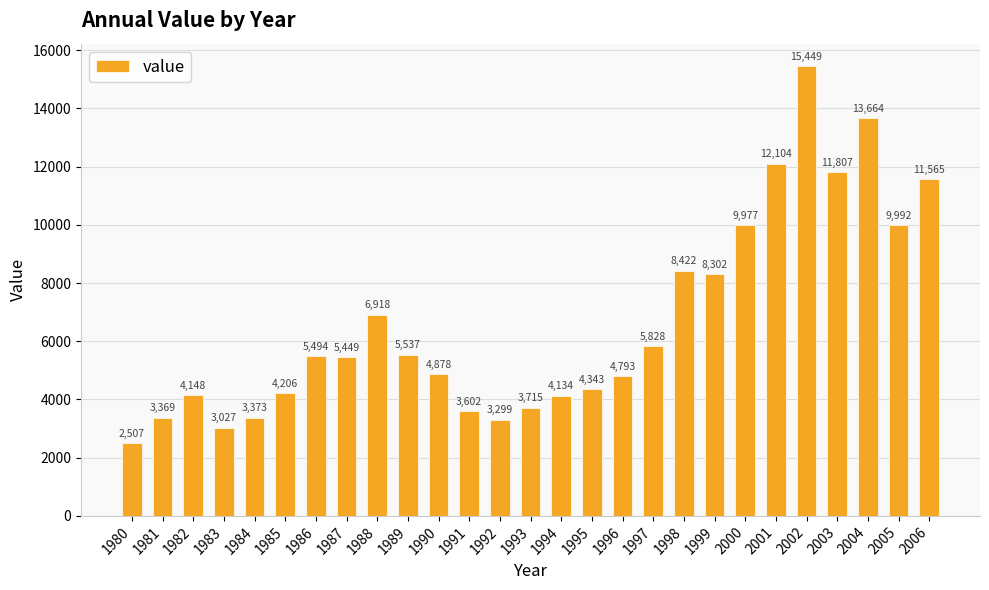

What is the change in value from 1983 to 1992?

+272